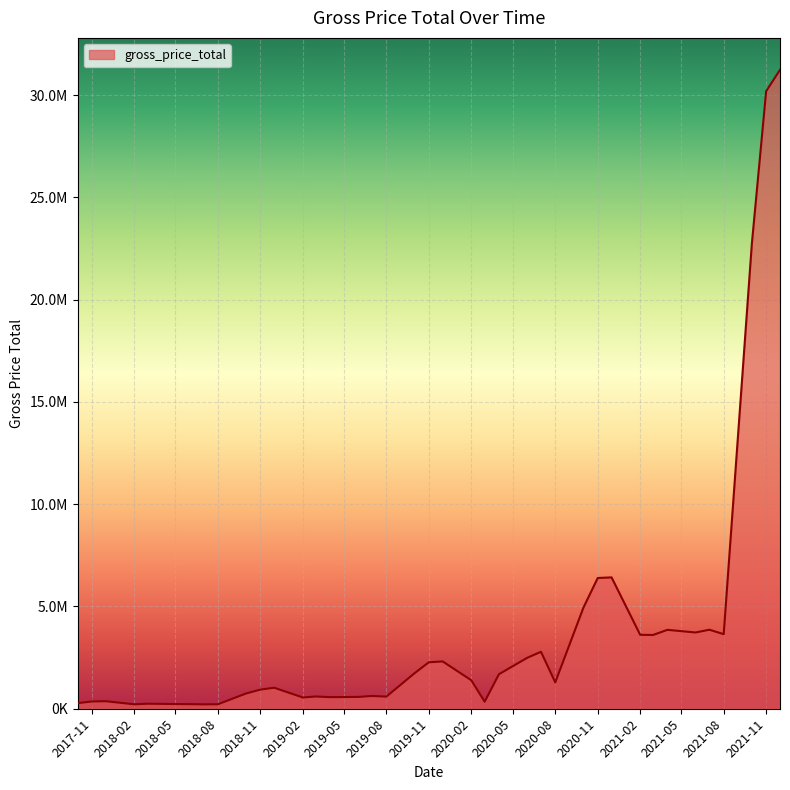

Does the chart have visible grid lines?

Yes